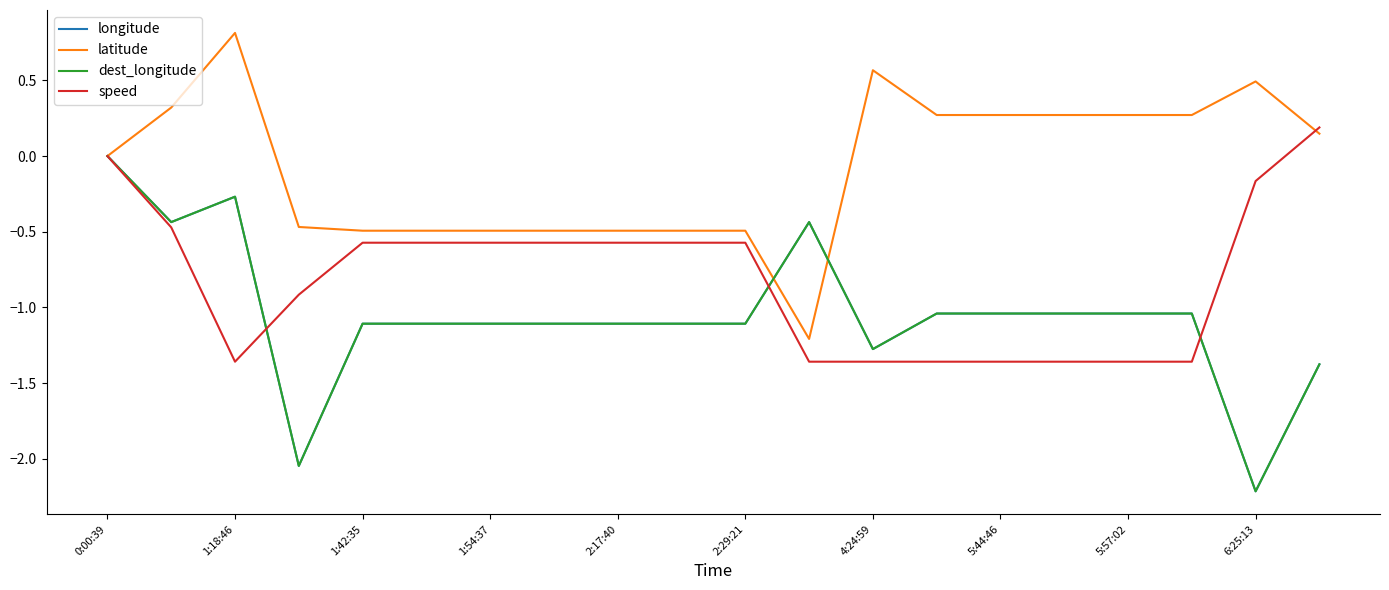

Is this an area chart (filled region under the line)?

No